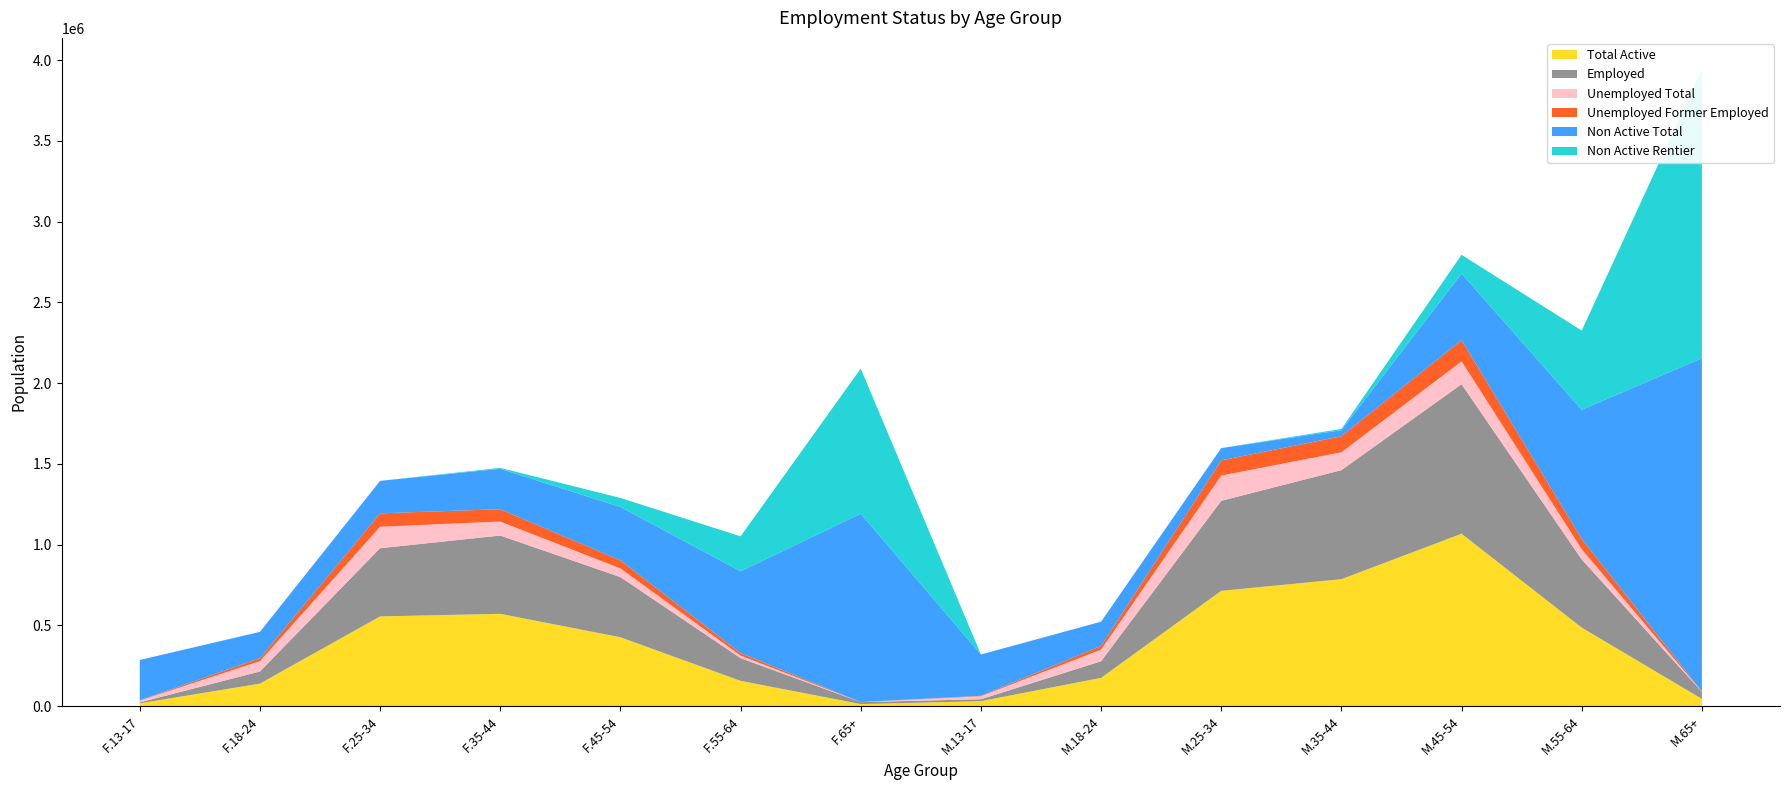

What are all the series names shown in the legend?

Total Active, Employed, Unemployed Total, Unemployed Former Employed, Non Active Total, Non Active Rentier